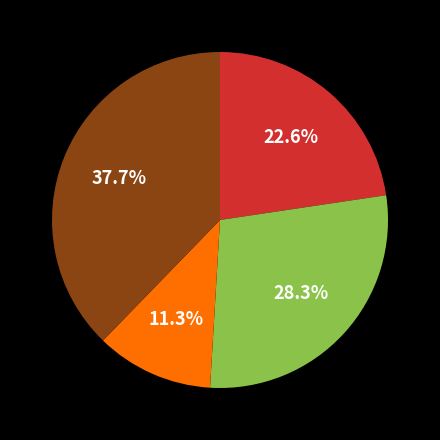

Does any single category account for the majority?

No